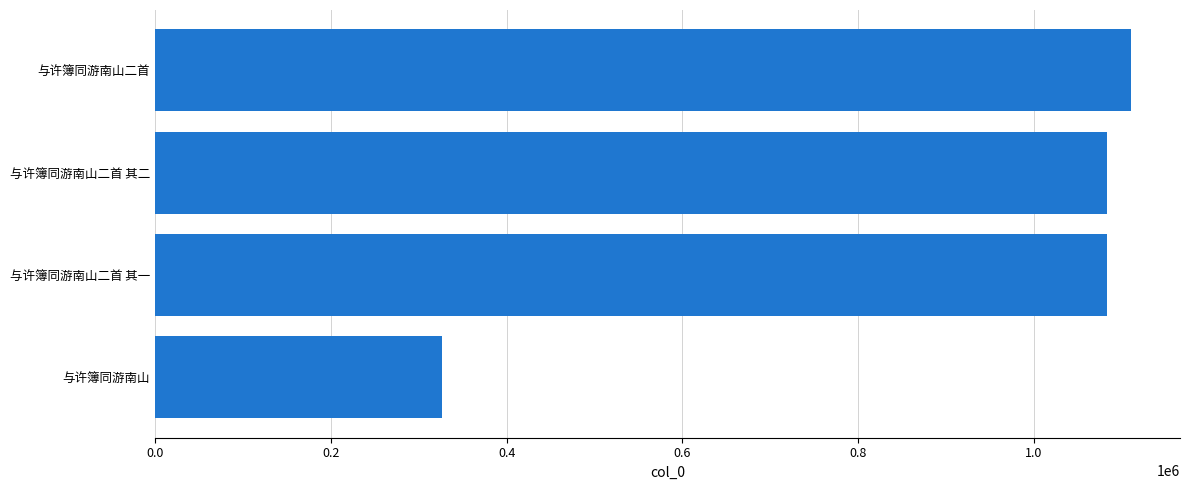

True or false: the data shows 658279 at 与许簿同游南山二首 其二.

False